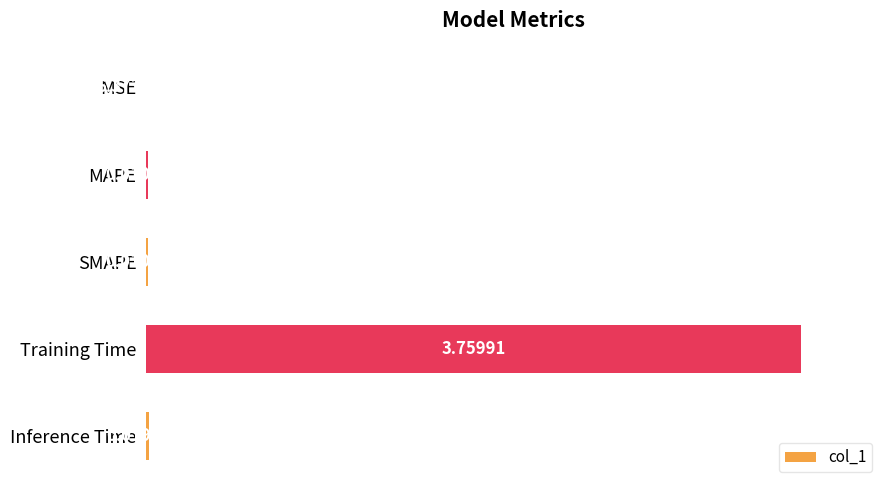

How many categories are shown in the chart?

5